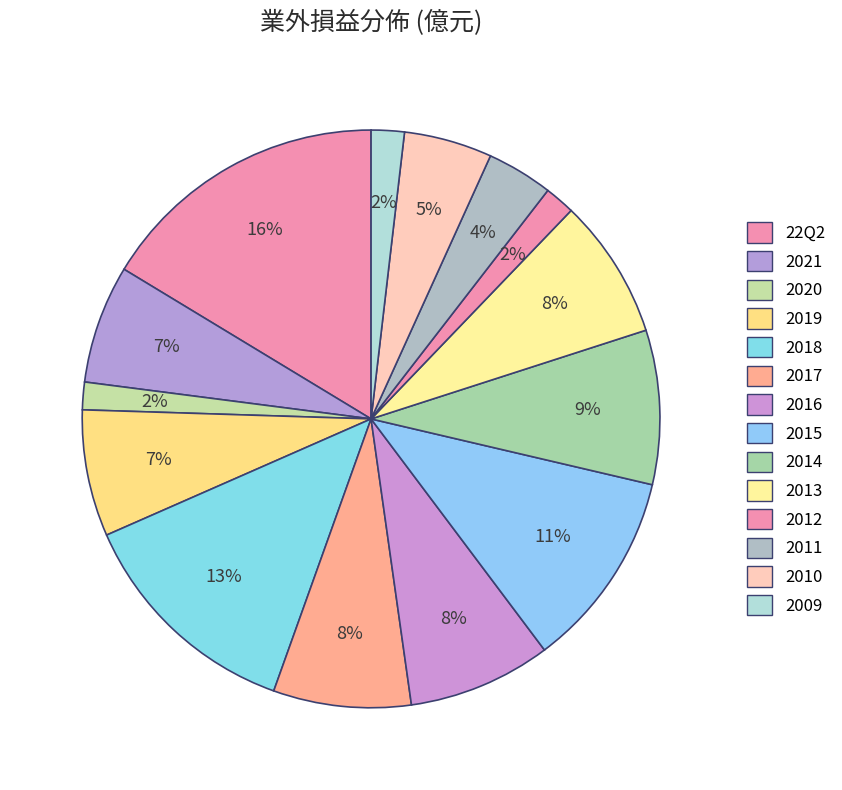

How many segments does this pie chart have?

14